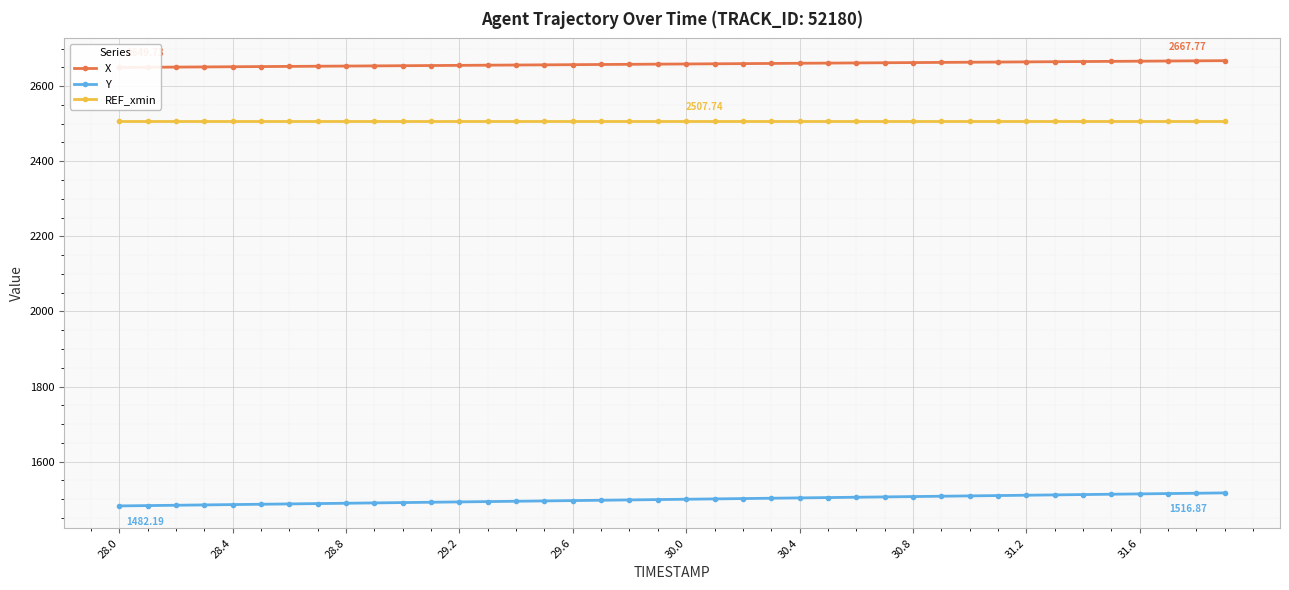

True or false: REF_xmin and Y cross at least once.

False